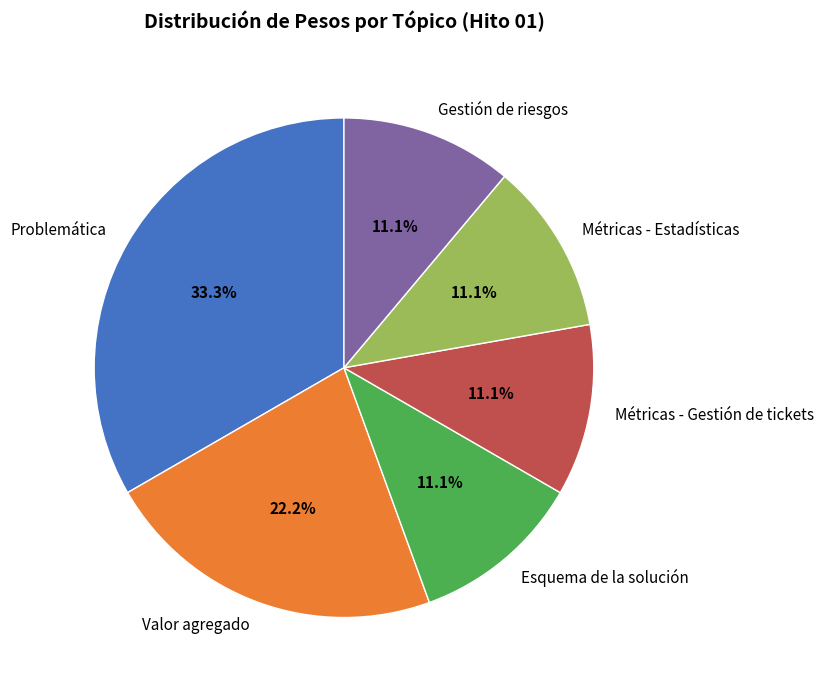

How many slices are in this pie chart?

6